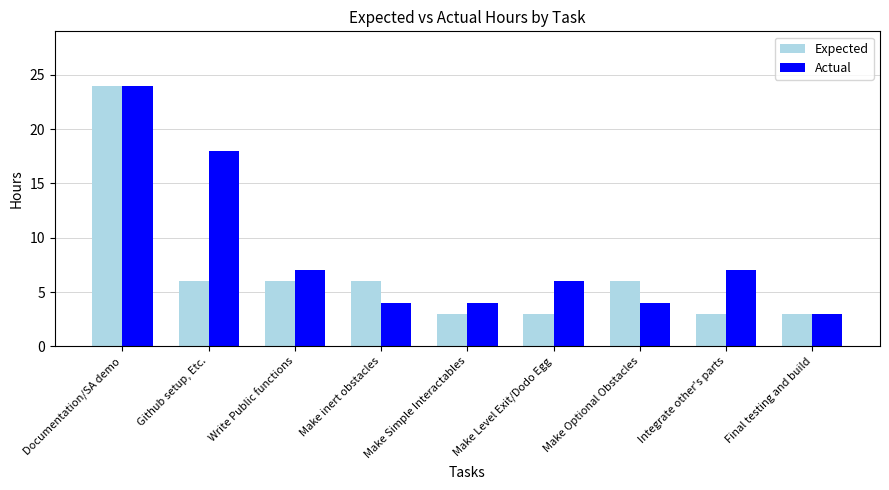

What is the sum of the Expected values at Documentation/SA demo and Final testing and build?

27